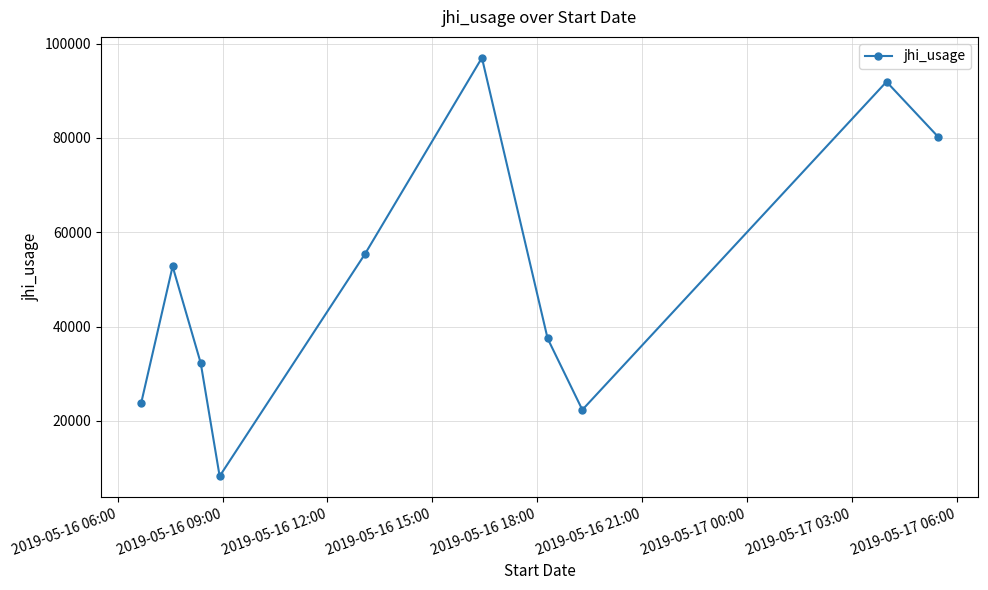

What is the difference between the maximum and minimum values?

88698